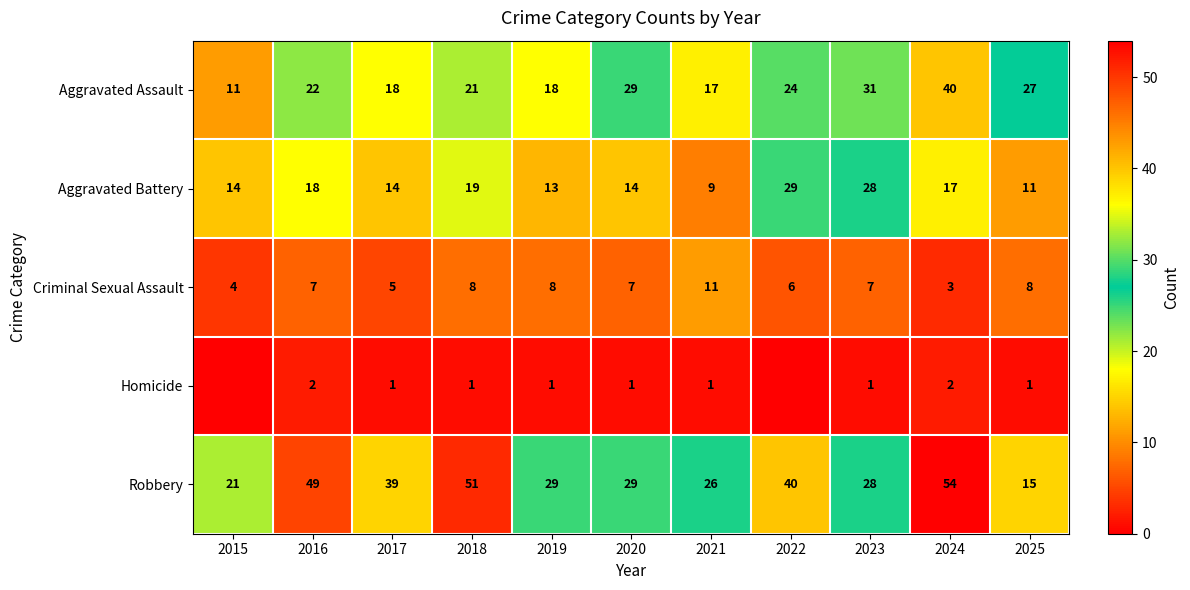

Is it true that Homicide equals 1 at 2023?

True